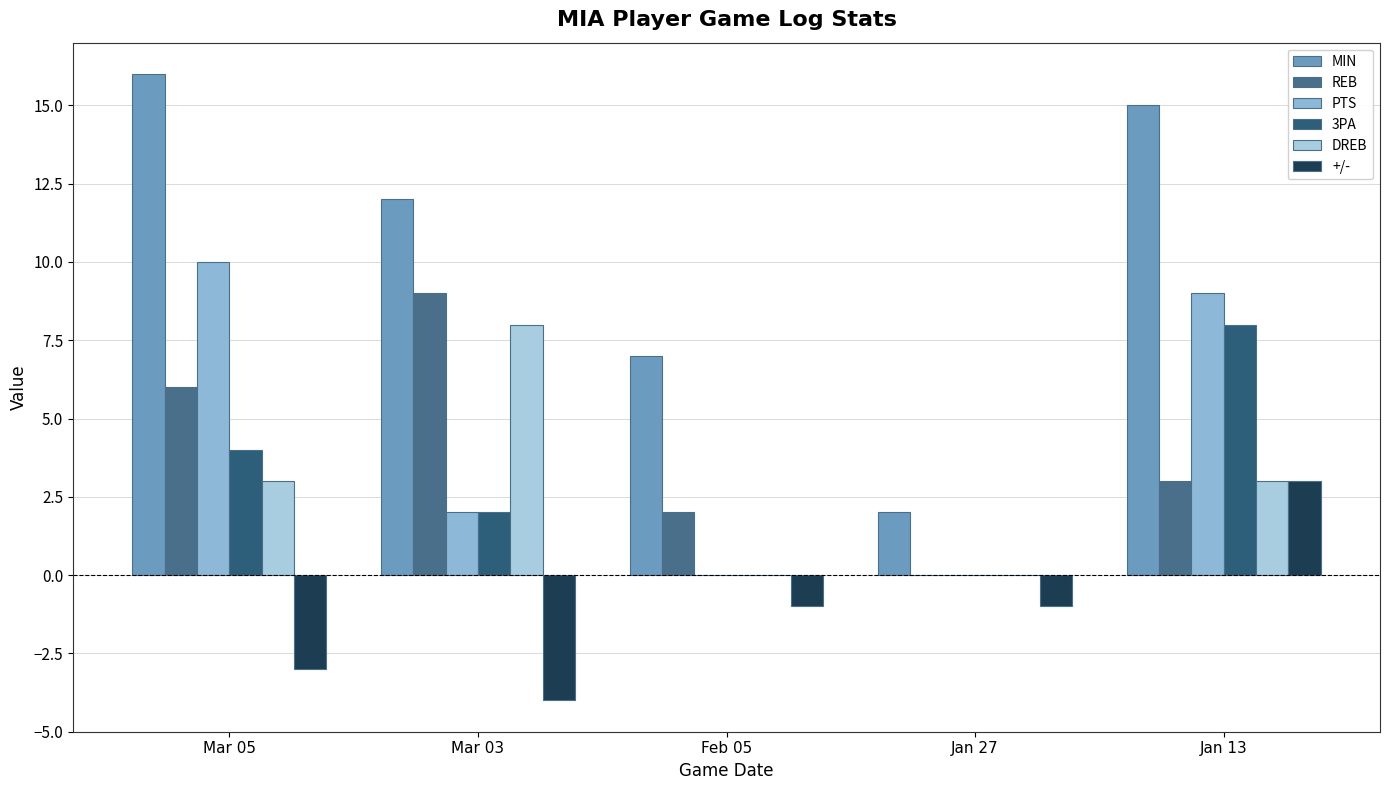

What is the value of the +/- bar at the 5th from the left?

3